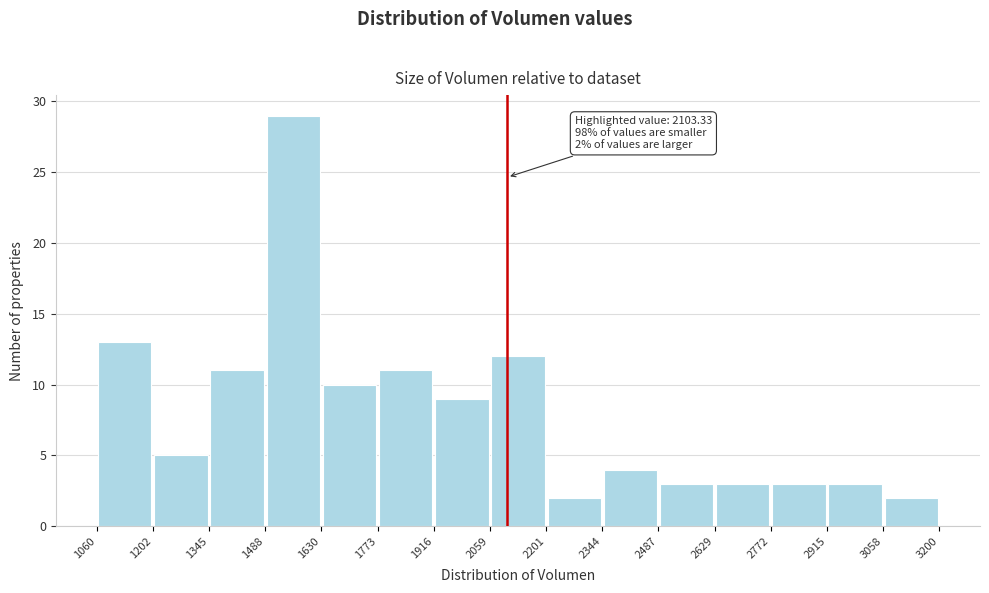

Which range on the x-axis has the tallest bar?

1488 to 1630